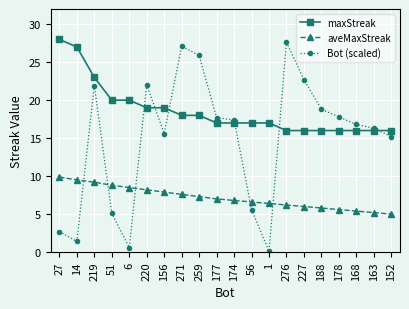

How many categories are shown in the chart?

20